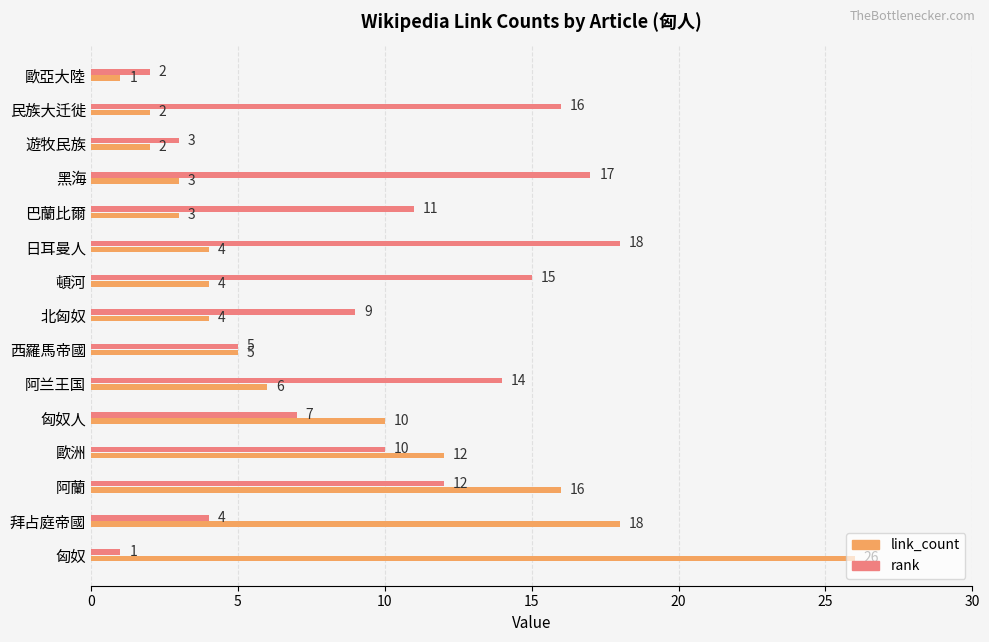

At which label is link_count closest to 13?

歐洲